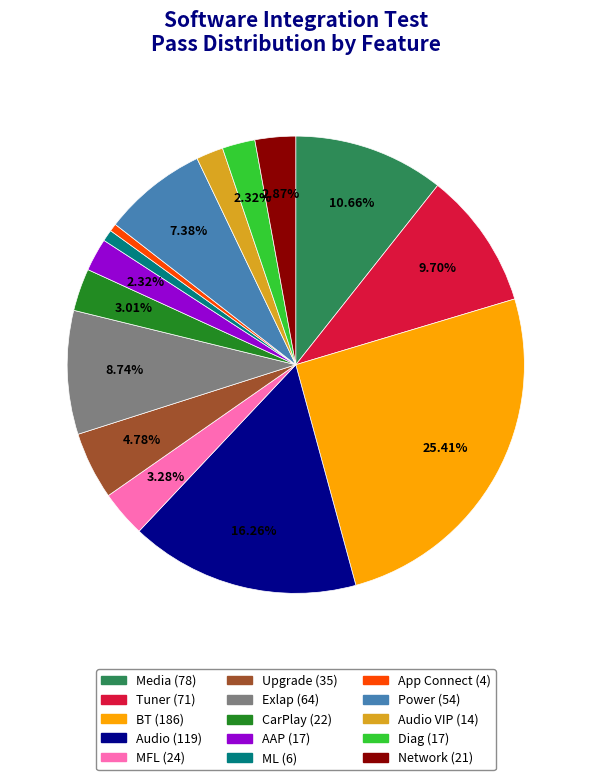

Does any single category account for the majority?

No